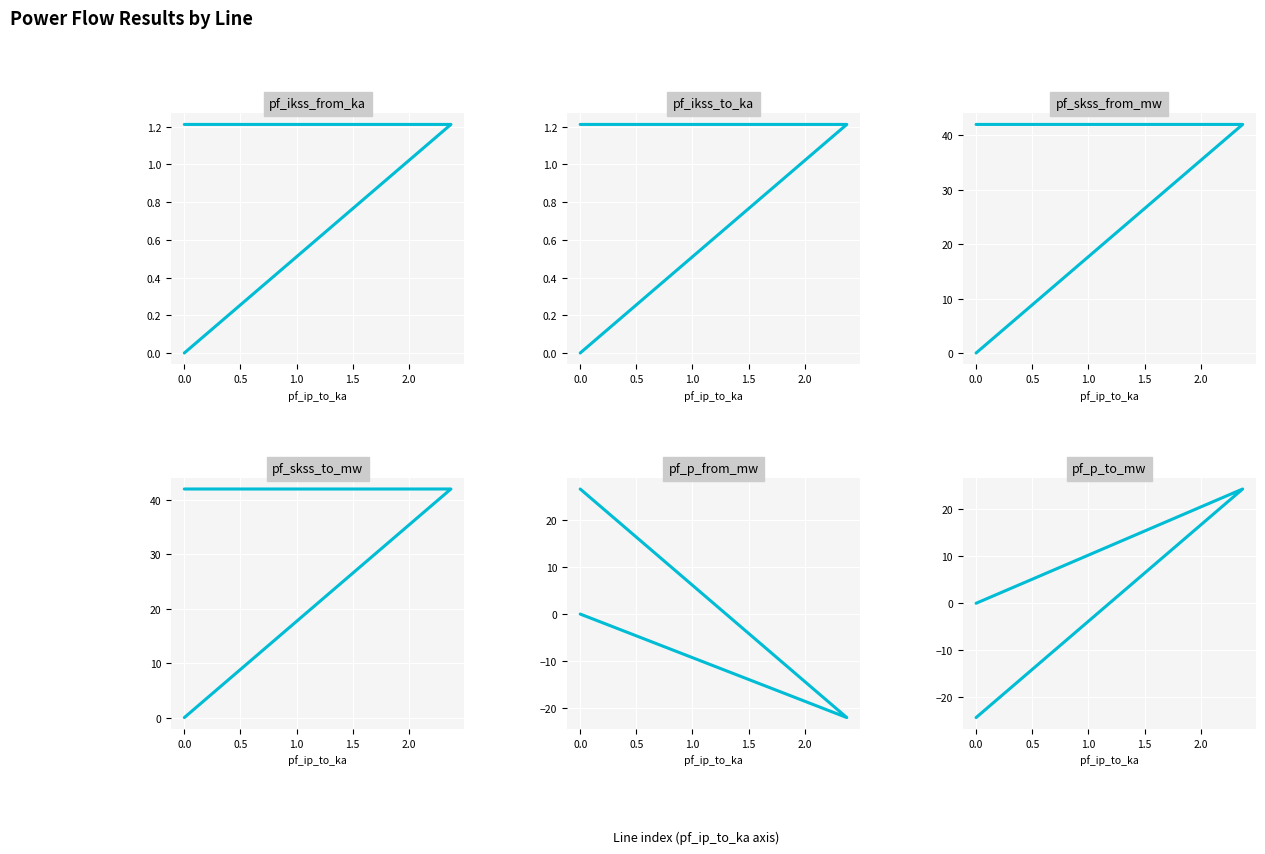

What is the smallest value displayed?

-24.3